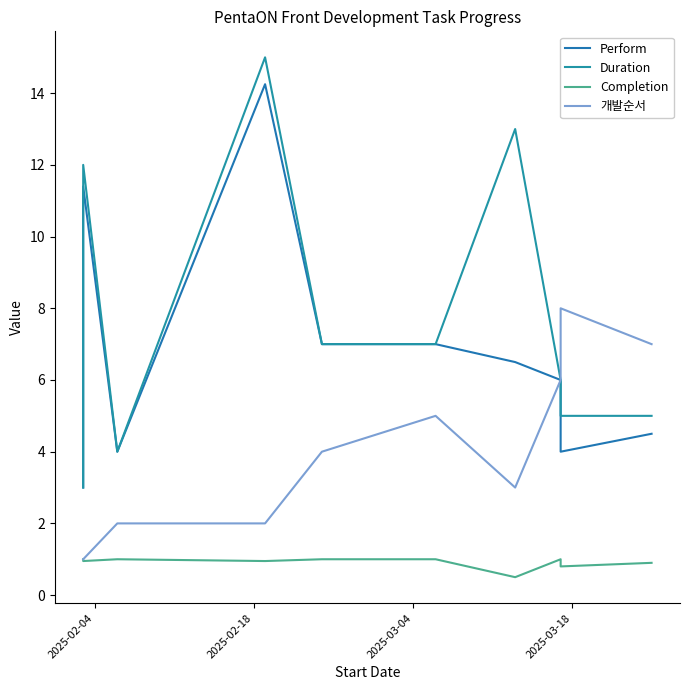

Reading left to right, list all the values displayed in this chart.

Perform: 3.0	11.4	4.0	14.2	7.0	7.0	6.5	6.0	4.0	4.5
Duration: 3.0	12.0	4.0	15.0	7.0	7.0	13.0	6.0	5.0	5.0
Completion: 1.0	0.9	1.0	0.9	1.0	1.0	0.5	1.0	0.8	0.9
개발순서: 1.0	1.0	2.0	2.0	4.0	5.0	3.0	6.0	8.0	7.0